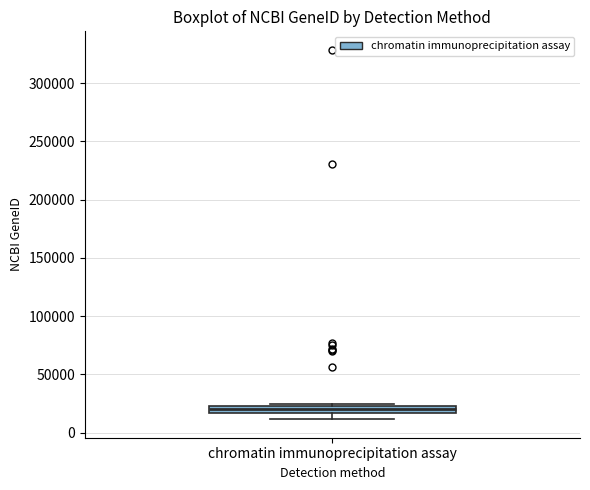

Where is the lower edge of the box for chromatin immunoprecipitation assay on the y-axis? The values are not printed on the chart, so give them approximately, as read against the axis.

15000